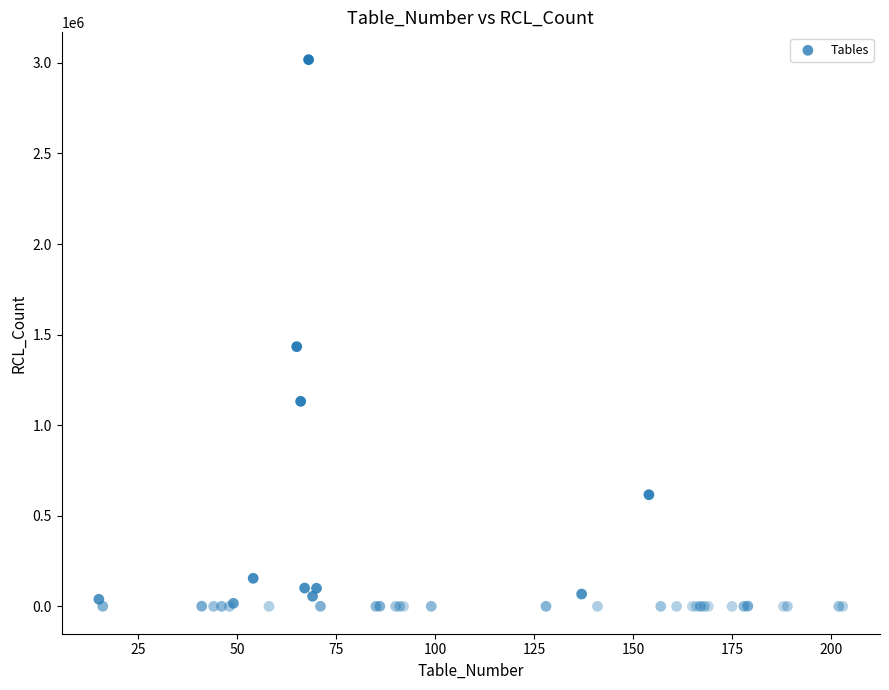

What Y value in the scatter plot is closest to 1508667?

1433476